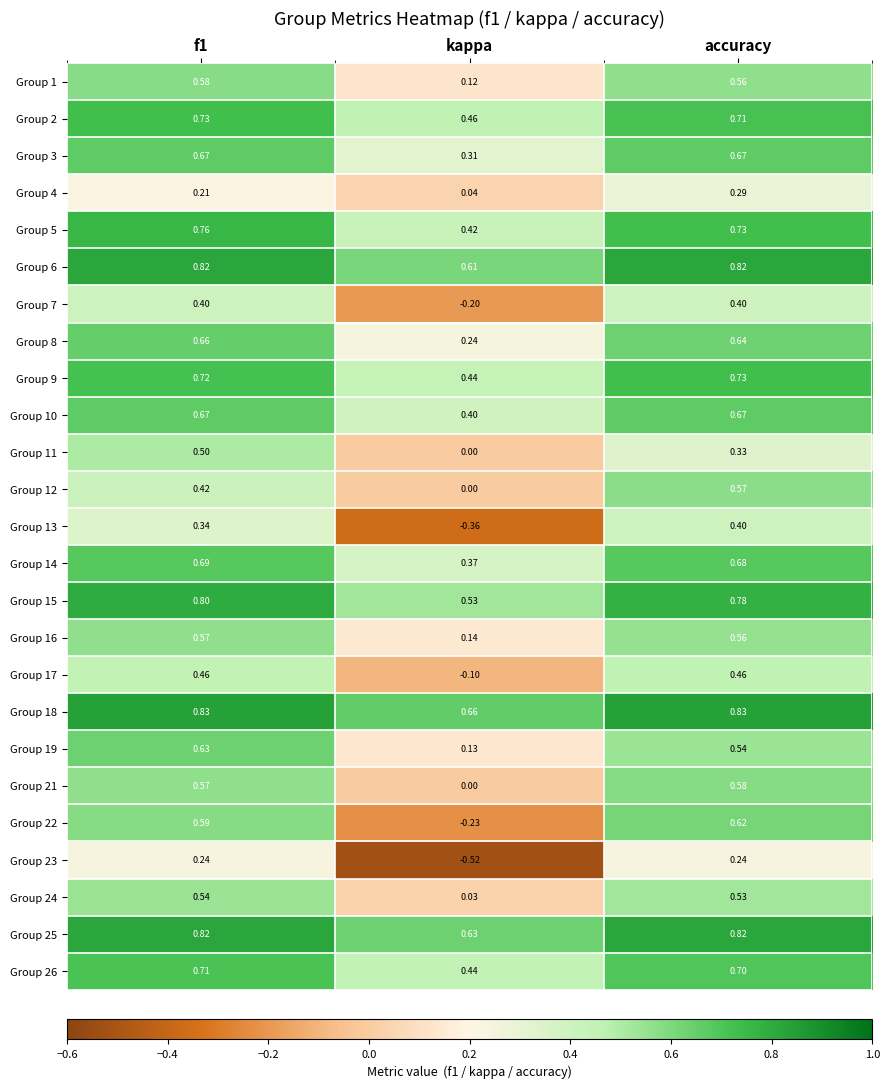

What is the total value across all series at accuracy?

14.9